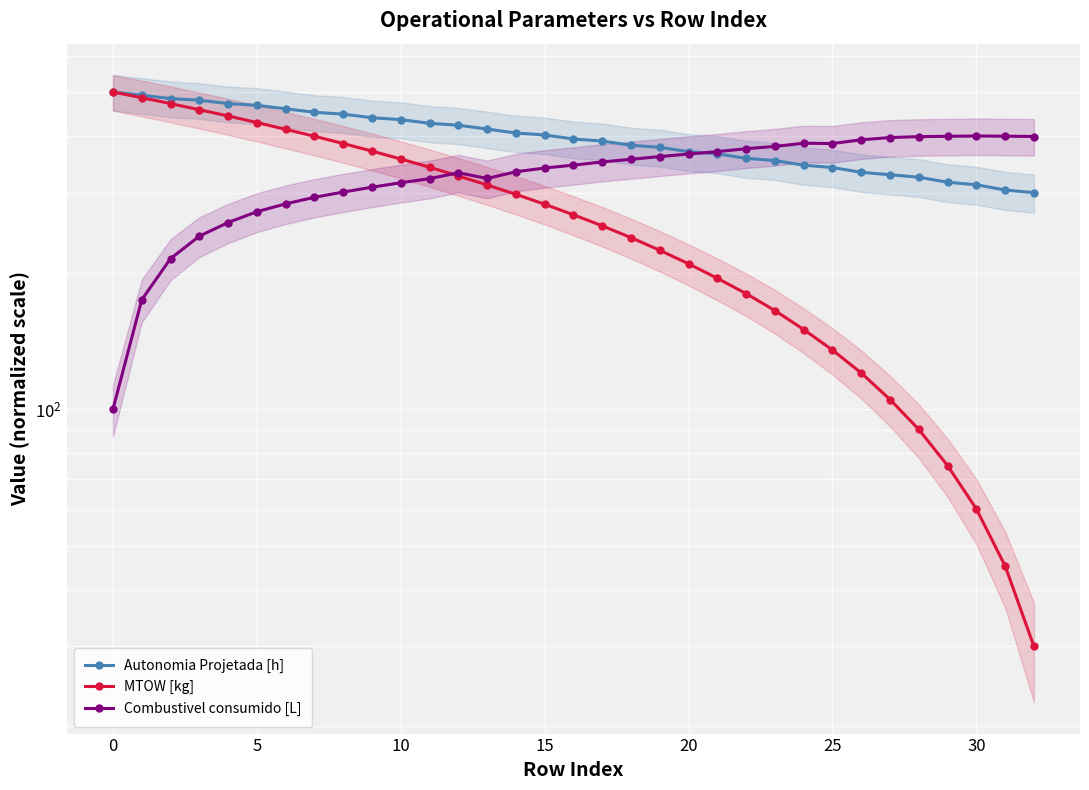

What is the smallest value displayed?

30.0